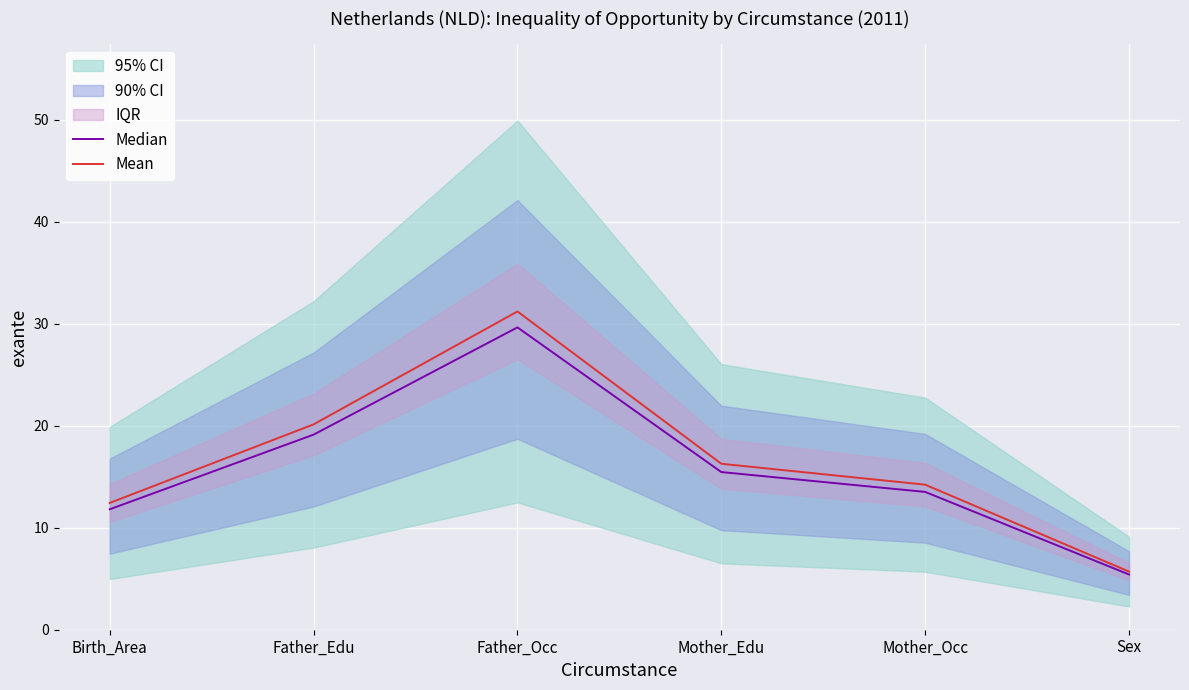

What is the total value across all series at Mother_Edu?

31.7